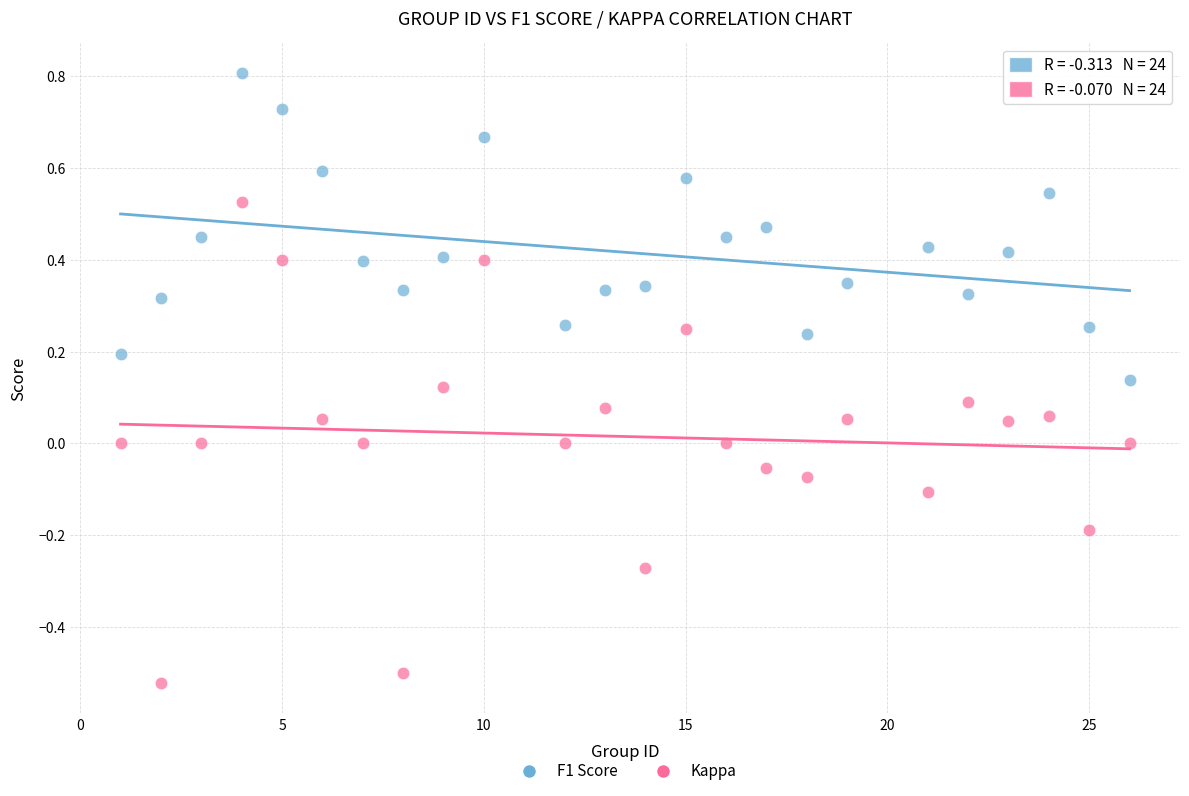

Which series has the largest Y range (max minus min)?

Kappa